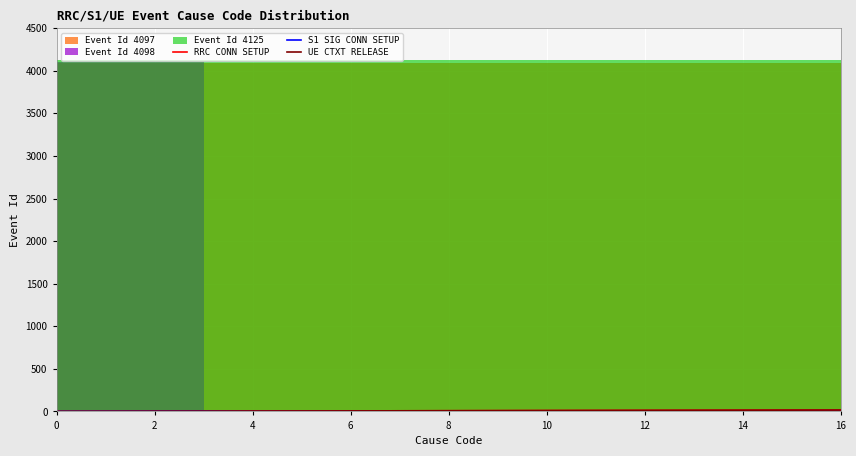

Reading left to right, transcribe all the data shown in this chart.

RRC CONN SETUP: 0	1	2	3	4	5	6	7	8	9	10	11	12	13	14	15	16
S1 SIG CONN SETUP: 0	1	2	3	0	0	0	0	0	0	0	0	0	0	0	0	0
UE CTXT RELEASE: 0	1	2	3	4	5	6	7	8	9	10	11	12	13	14	15	16